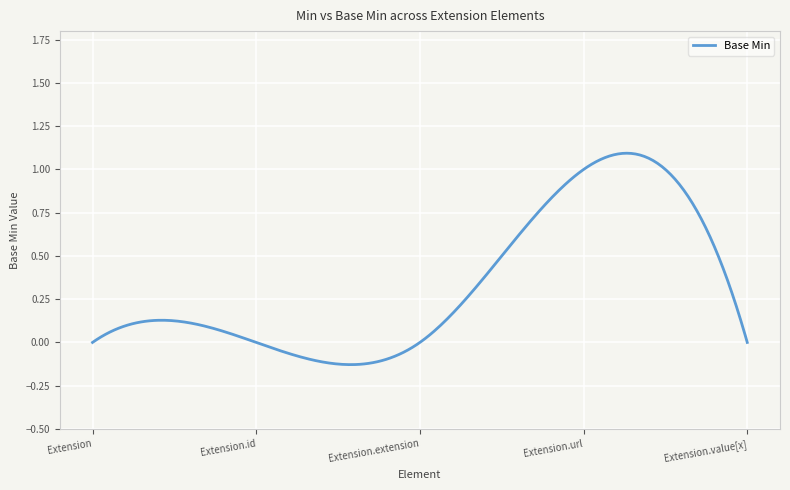

What is the difference between the maximum and minimum values?

1.2